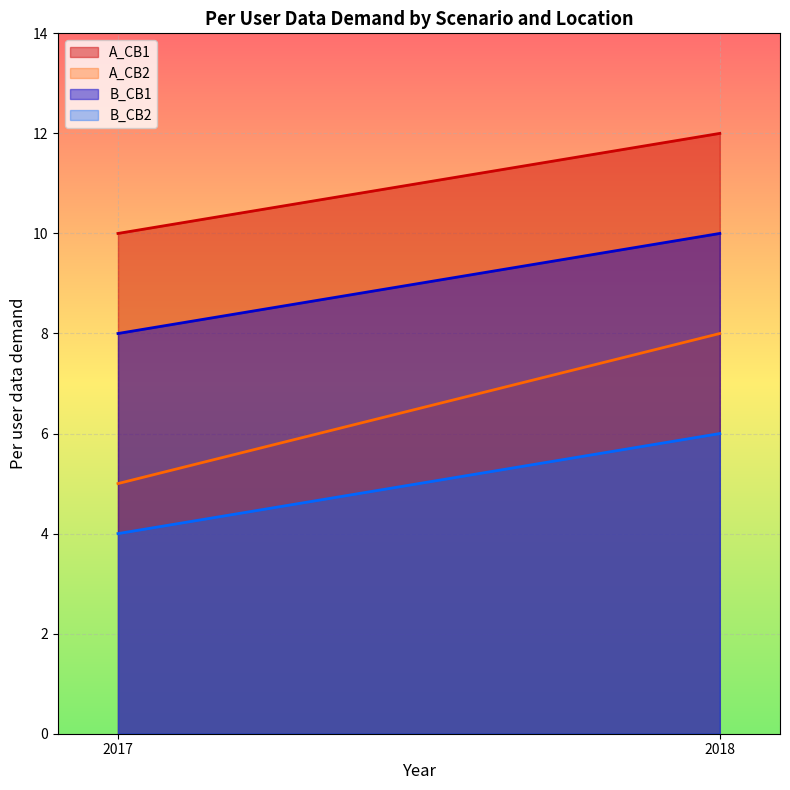

What is the highest value of the A_CB1 series?

12